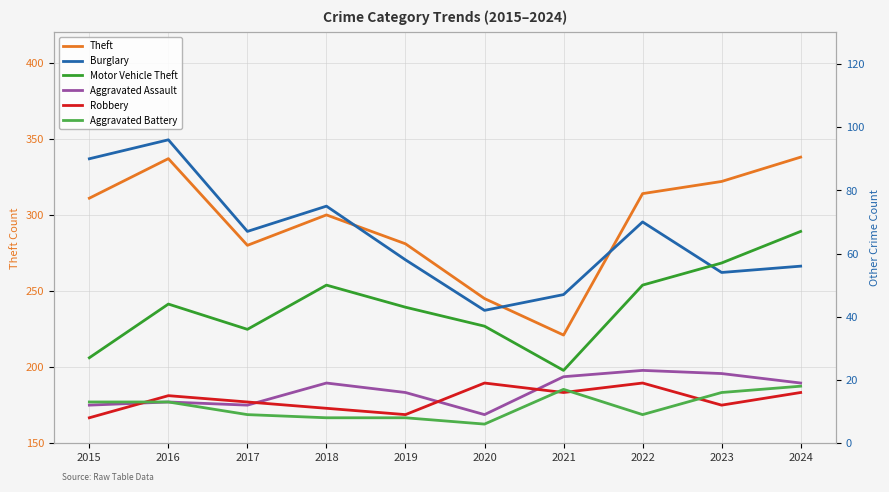

Reading right to left, transcribe all the data shown in this chart.

Theft: 2024=338	2023=322	2022=314	2021=221	2020=245	2019=281	2018=300	2017=280	2016=337	2015=311
Burglary: 2024=56	2023=54	2022=70	2021=47	2020=42	2019=58	2018=75	2017=67	2016=96	2015=90
Motor Vehicle Theft: 2024=67	2023=57	2022=50	2021=23	2020=37	2019=43	2018=50	2017=36	2016=44	2015=27
Aggravated Assault: 2024=19	2023=22	2022=23	2021=21	2020=9	2019=16	2018=19	2017=12	2016=13	2015=12
Robbery: 2024=16	2023=12	2022=19	2021=16	2020=19	2019=9	2018=11	2017=13	2016=15	2015=8
Aggravated Battery: 2024=18	2023=16	2022=9	2021=17	2020=6	2019=8	2018=8	2017=9	2016=13	2015=13